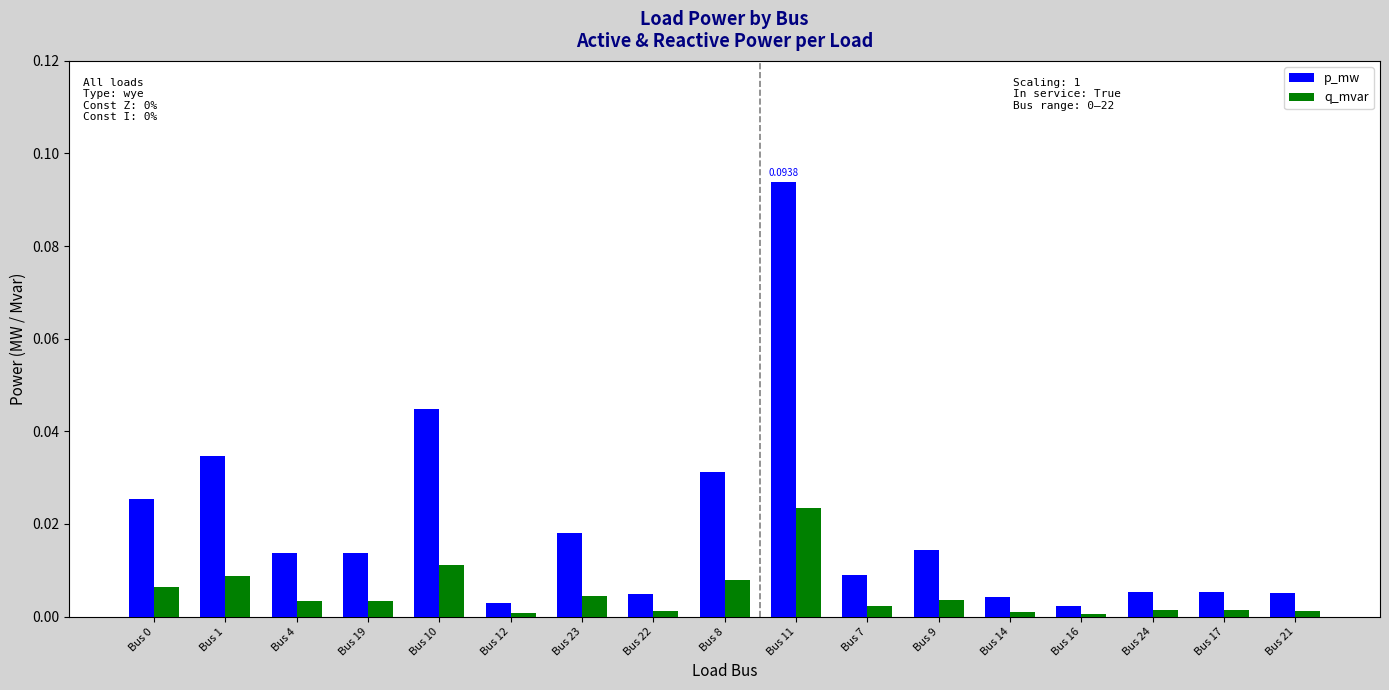

The value of p_mw at Bus 11 is 0.2. True or false?

False